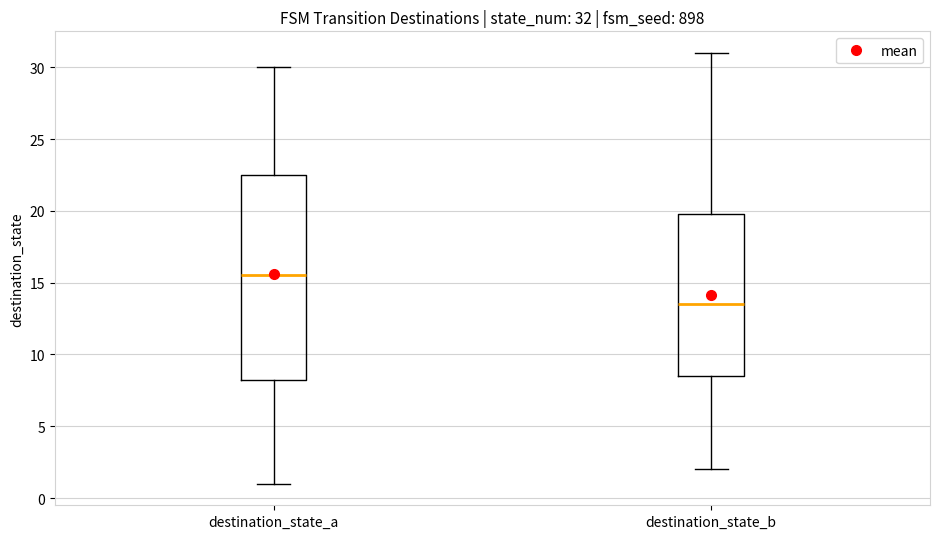

Which box is the tallest, from its lower edge to its upper edge?

destination_state_a